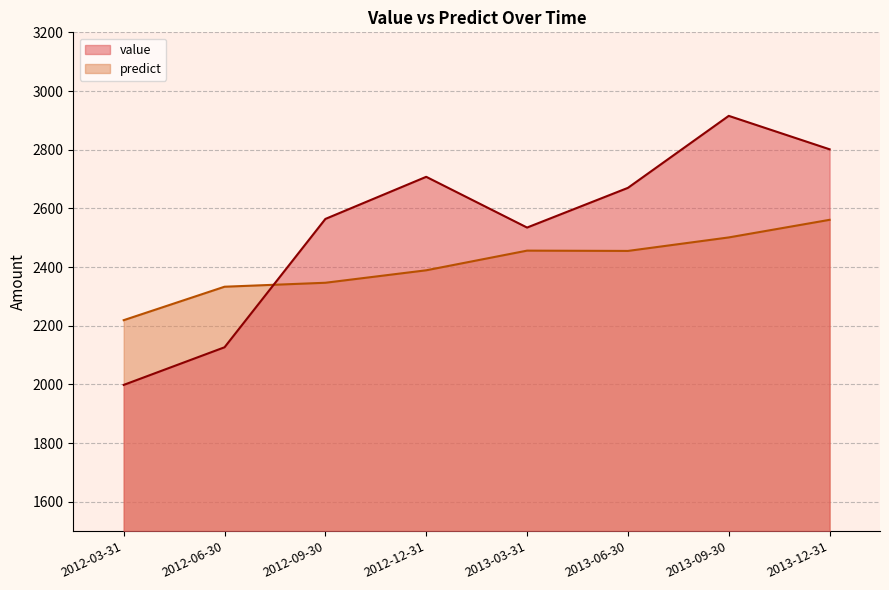

Between 2012-06-30 and 2013-12-31, which is larger?

2013-12-31